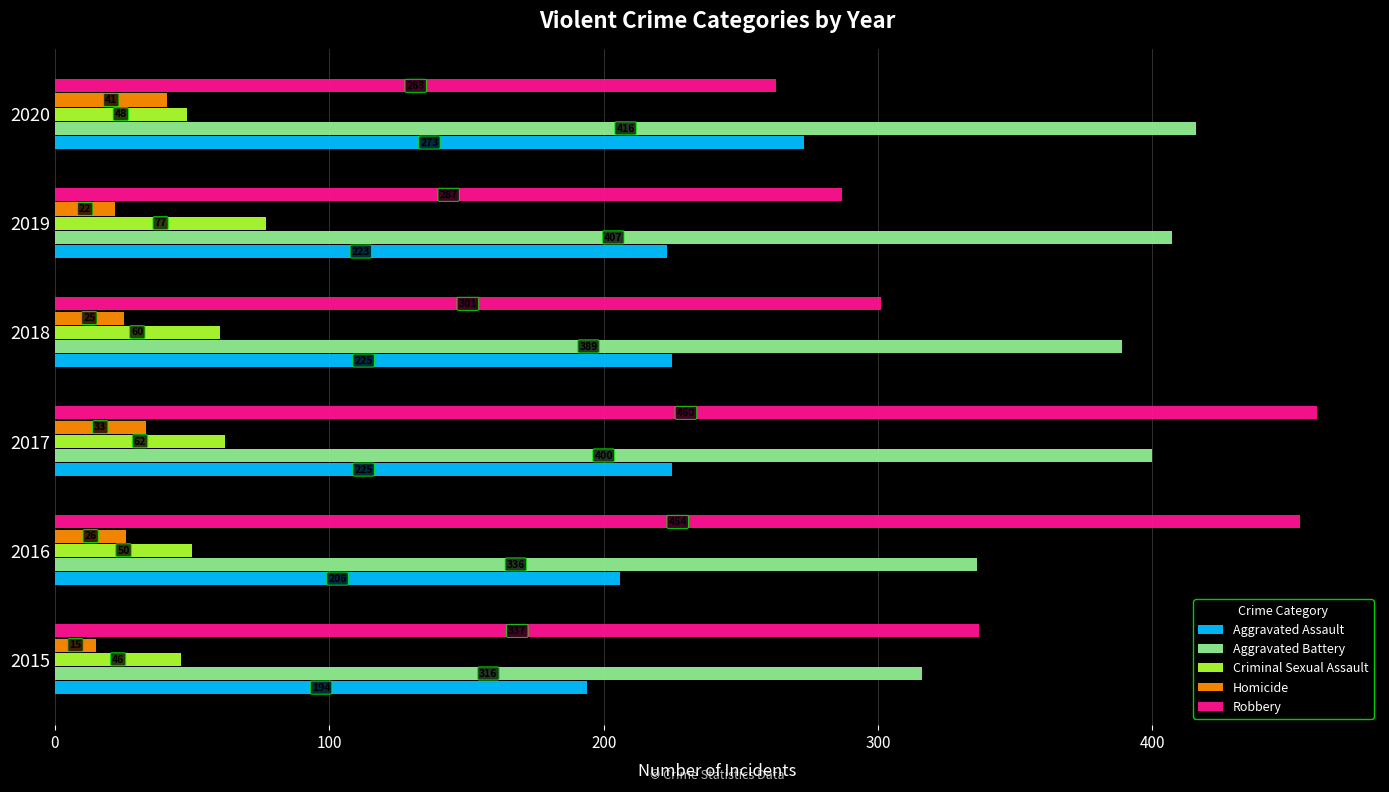

How many distinct data groups are displayed?

5